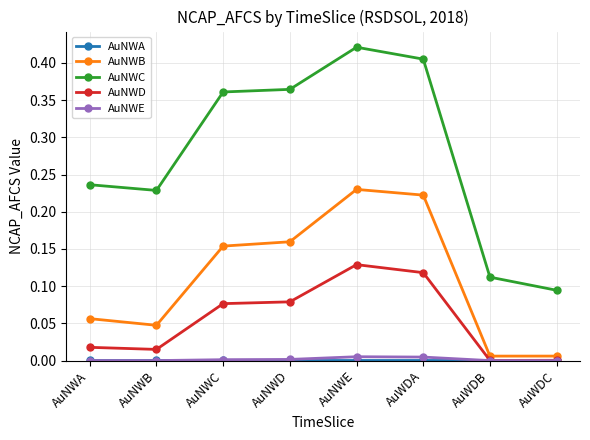

What is the label of the 7th point from the right?

AuNWB